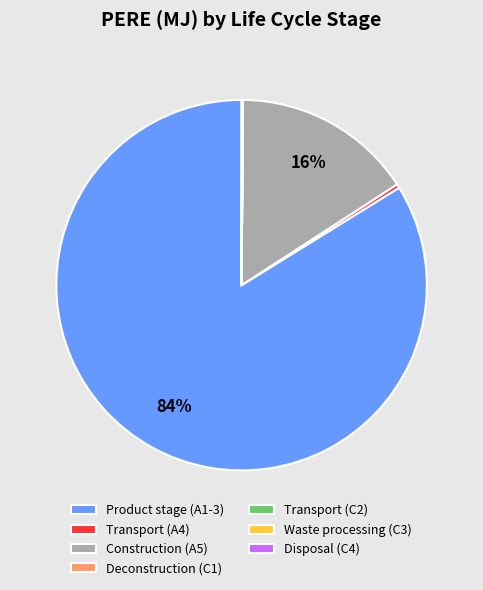

True or false: Construction (A5) accounts for 30% of the total.

False